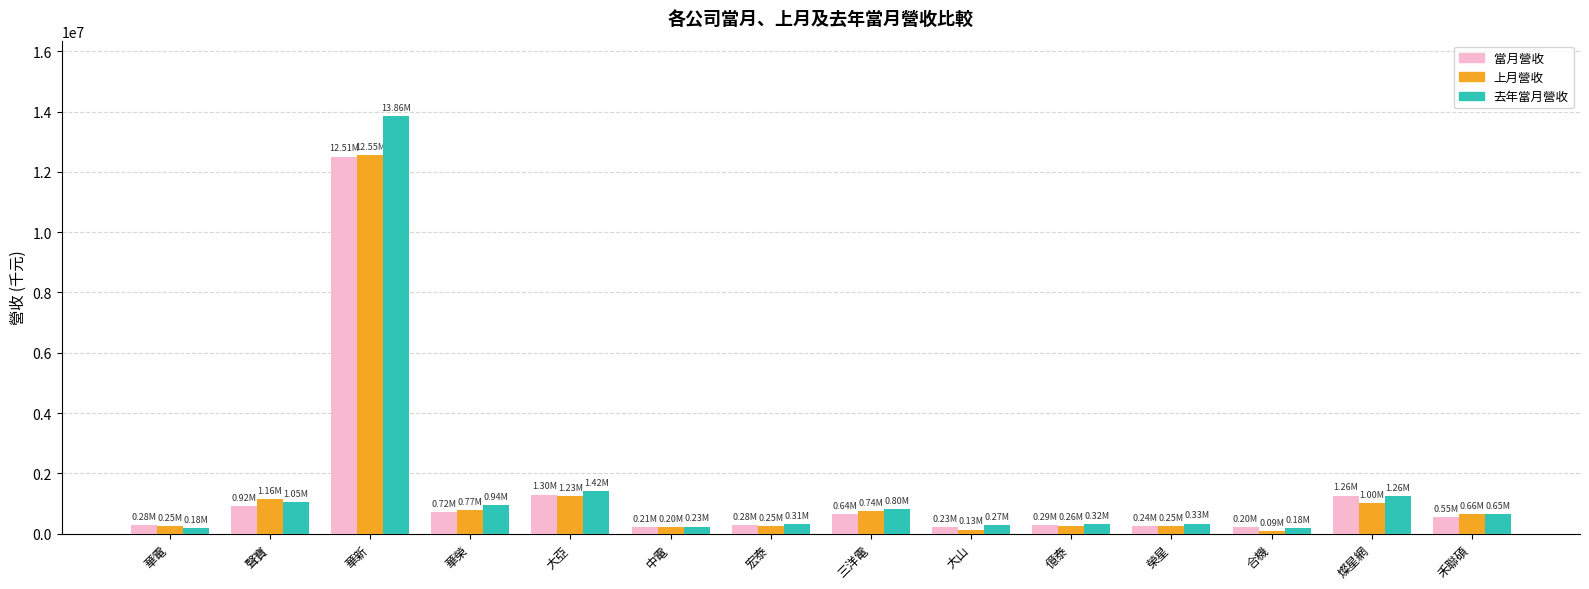

Which series has the widest spread of values?

去年當月營收